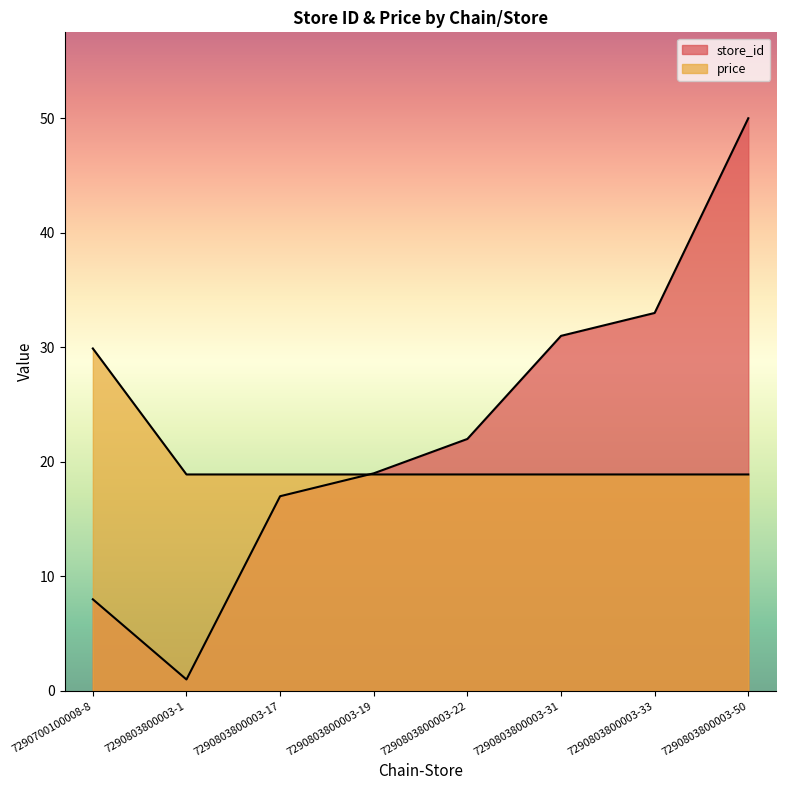

Reading left to right, what are all the values shown in this chart?

store_id: 7290700100008-8=8.0	7290803800003-1=1.0	7290803800003-17=17.0	7290803800003-19=19.0	7290803800003-22=22.0	7290803800003-31=31.0	7290803800003-33=33.0	7290803800003-50=50.0
price: 7290700100008-8=29.9	7290803800003-1=18.9	7290803800003-17=18.9	7290803800003-19=18.9	7290803800003-22=18.9	7290803800003-31=18.9	7290803800003-33=18.9	7290803800003-50=18.9